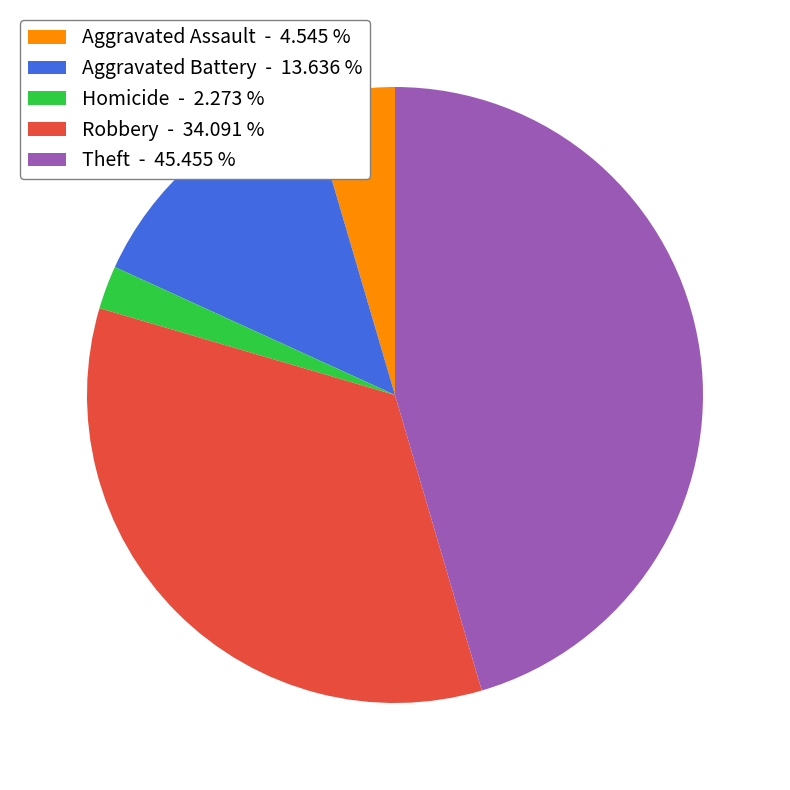

Combined, do Aggravated Battery - 13.636 % and Robbery - 34.091 % account for over 50%?

No